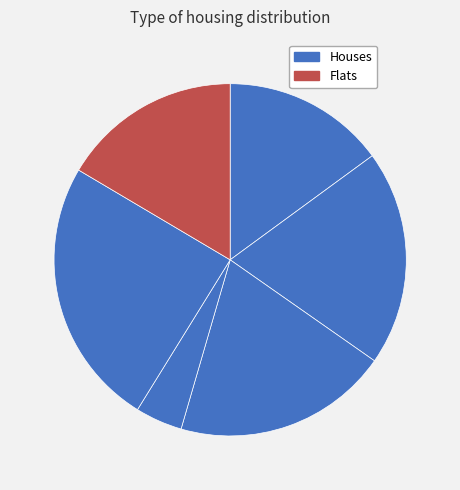

How many slices are in this pie chart?

6